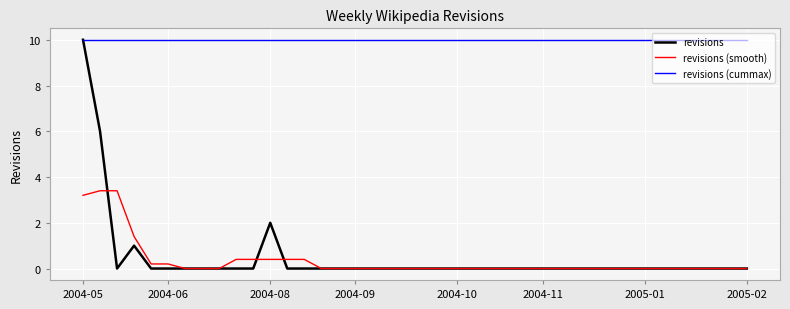

Which series has the widest spread of values?

revisions